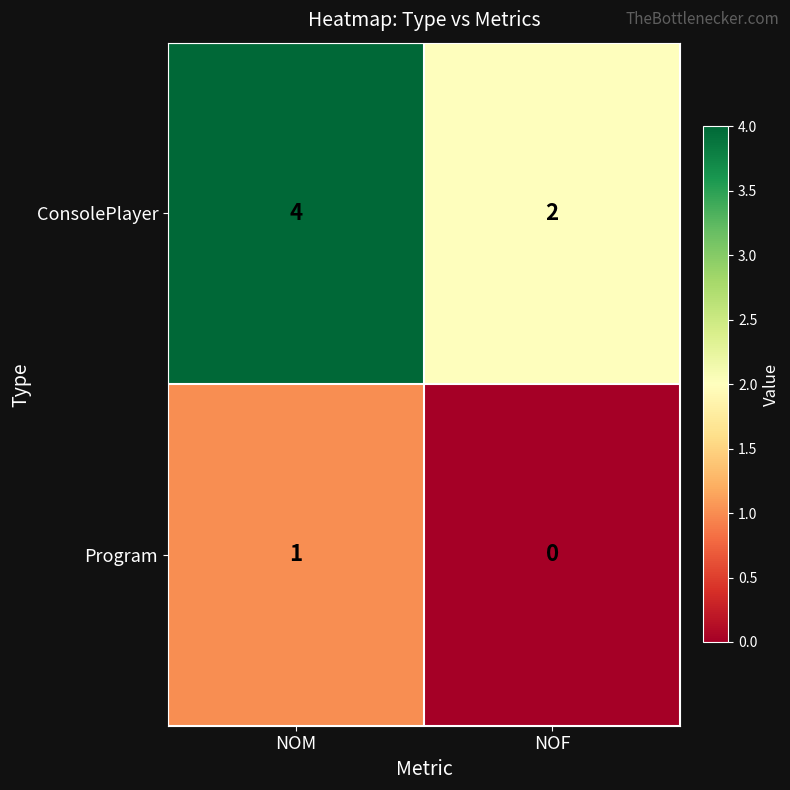

At which category is the sum across all series the highest?

NOM